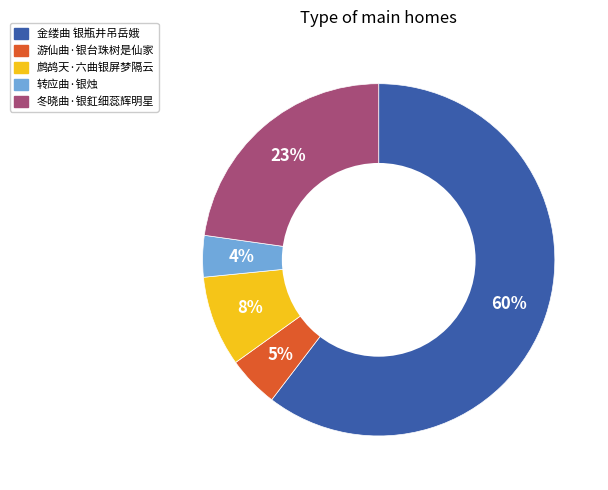

Between 冬晓曲·银釭细蕊辉明星 and 金缕曲 银瓶井吊岳娥, which is larger?

金缕曲 银瓶井吊岳娥